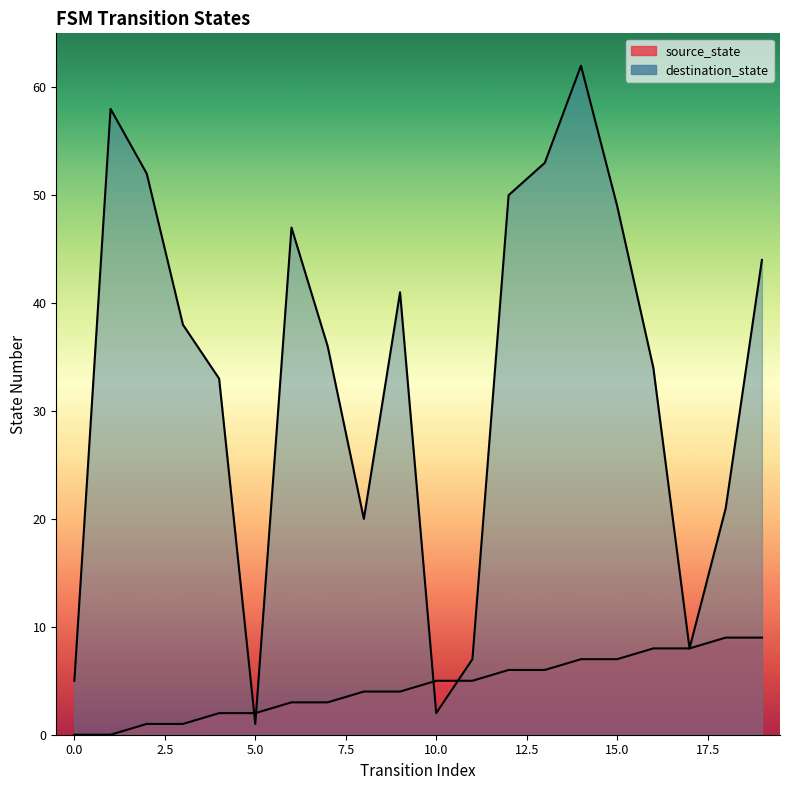

Rank the series at 1 from lowest to highest value.

source_state, destination_state